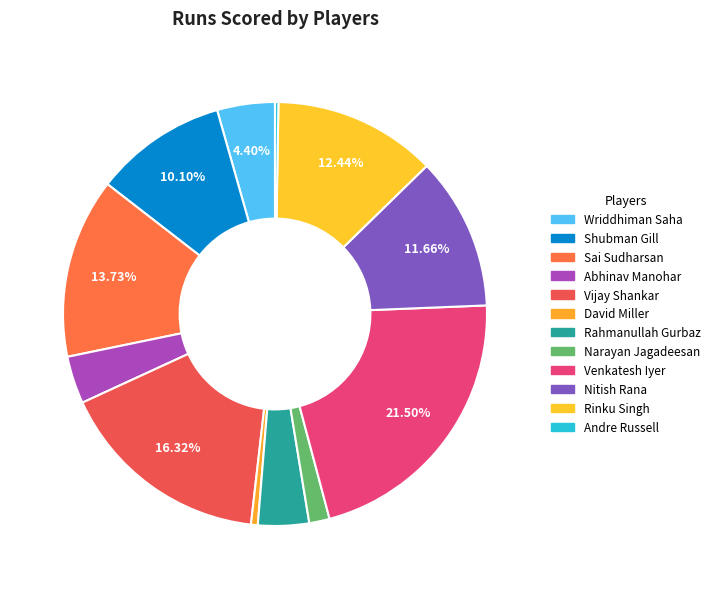

What percentage is the David Miller slice, to the nearest percent?

1%